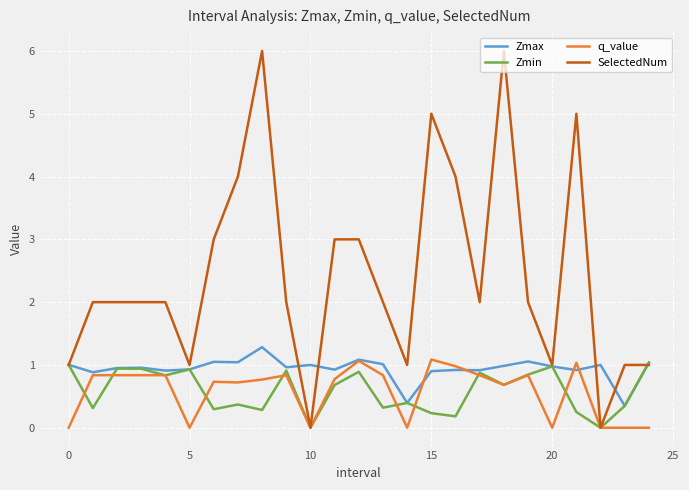

What is the highest value of the SelectedNum series?

6.0